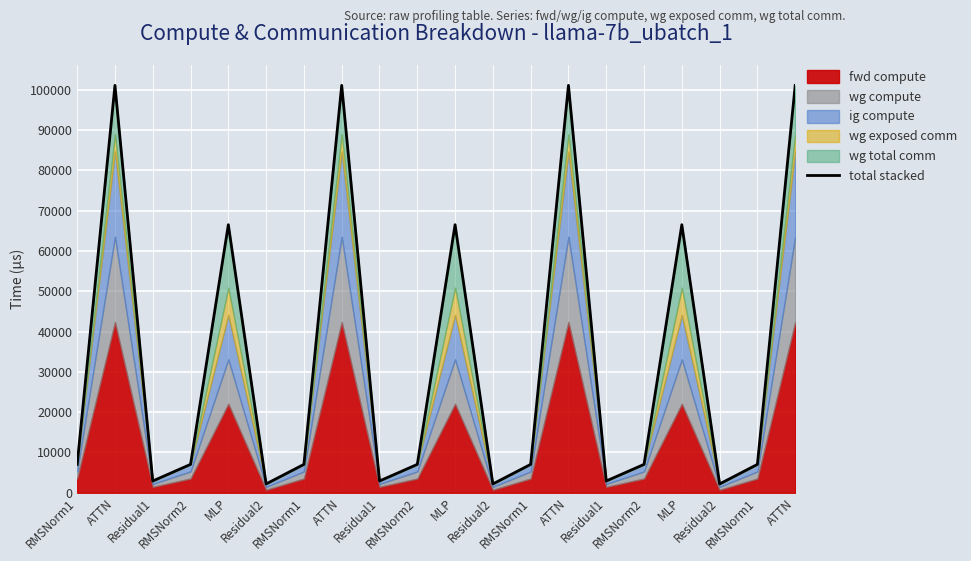

How many interior local valleys (lower than both neighbors) does the data have?

6